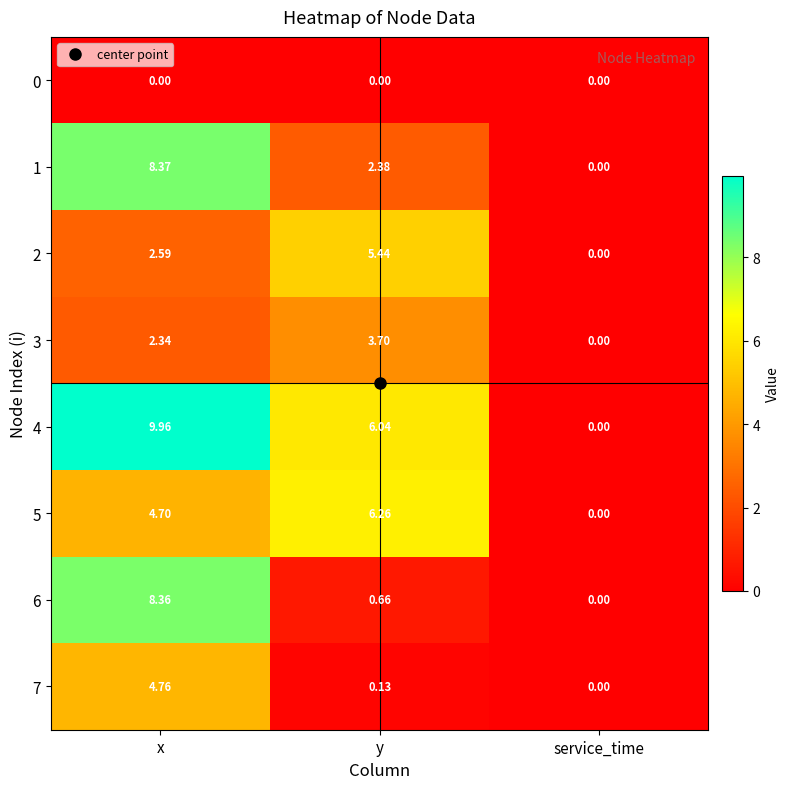

At which category is the sum across all series the highest?

x